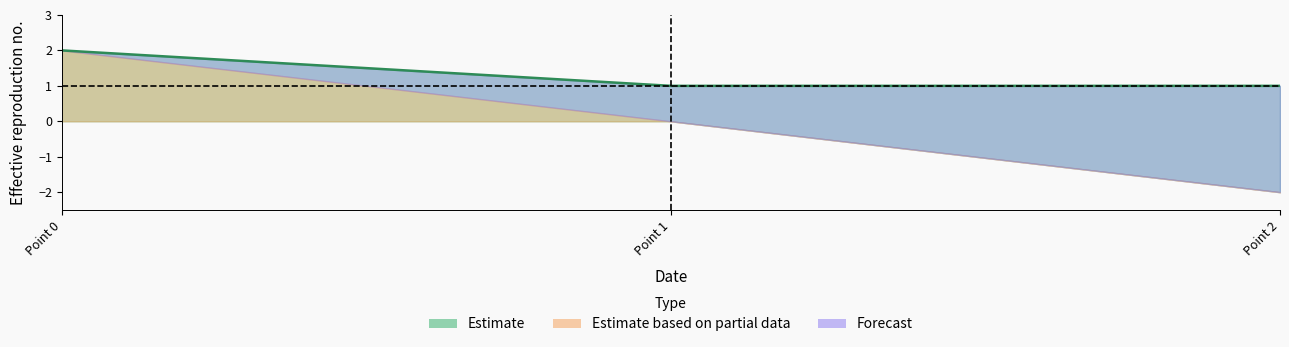

True or false: col_3 has a value of -1 at 1.

False